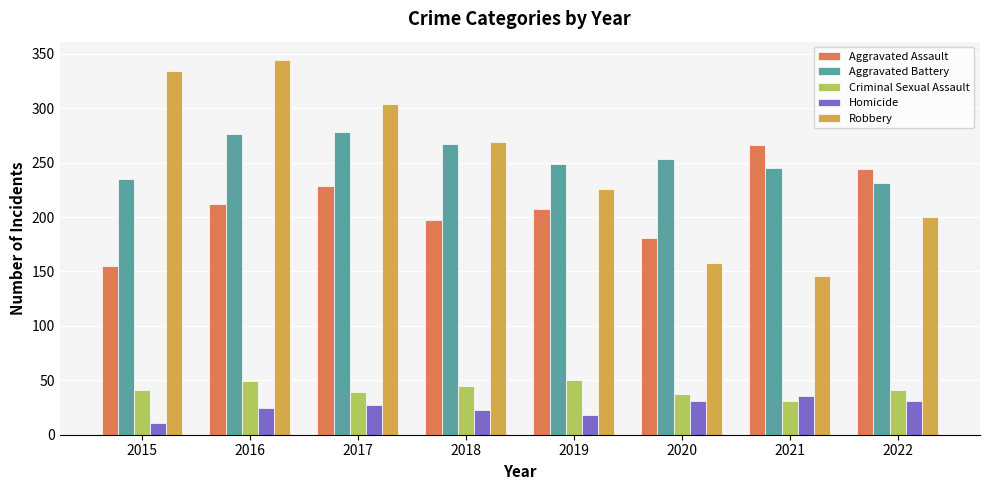

What is the greatest value displayed?

344